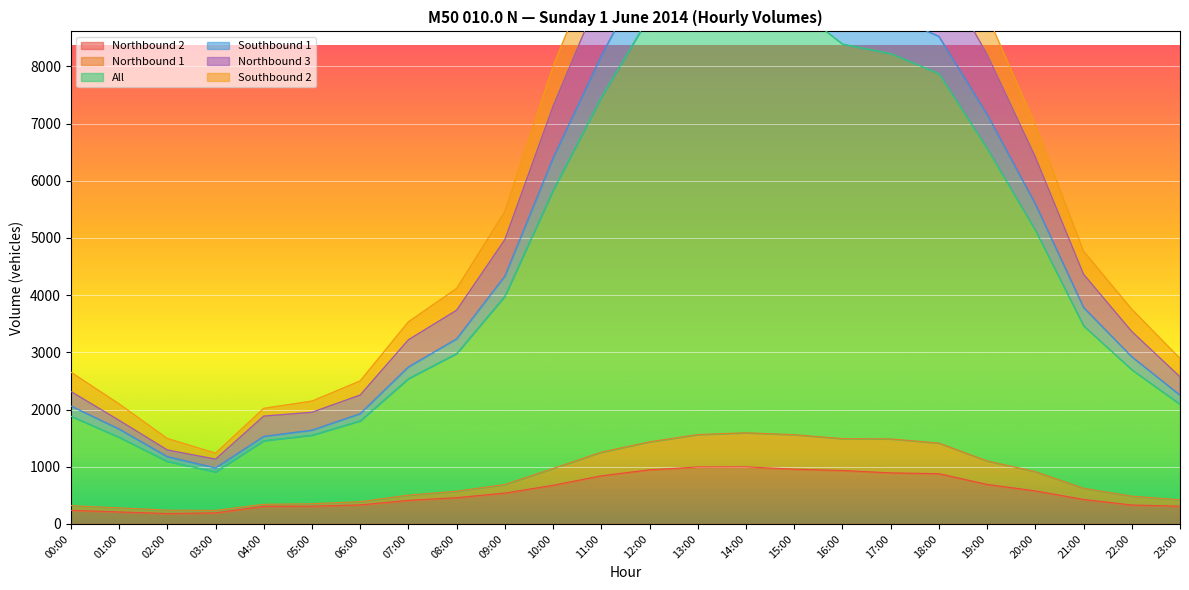

Which series has the largest range (max minus min)?

Southbound 1